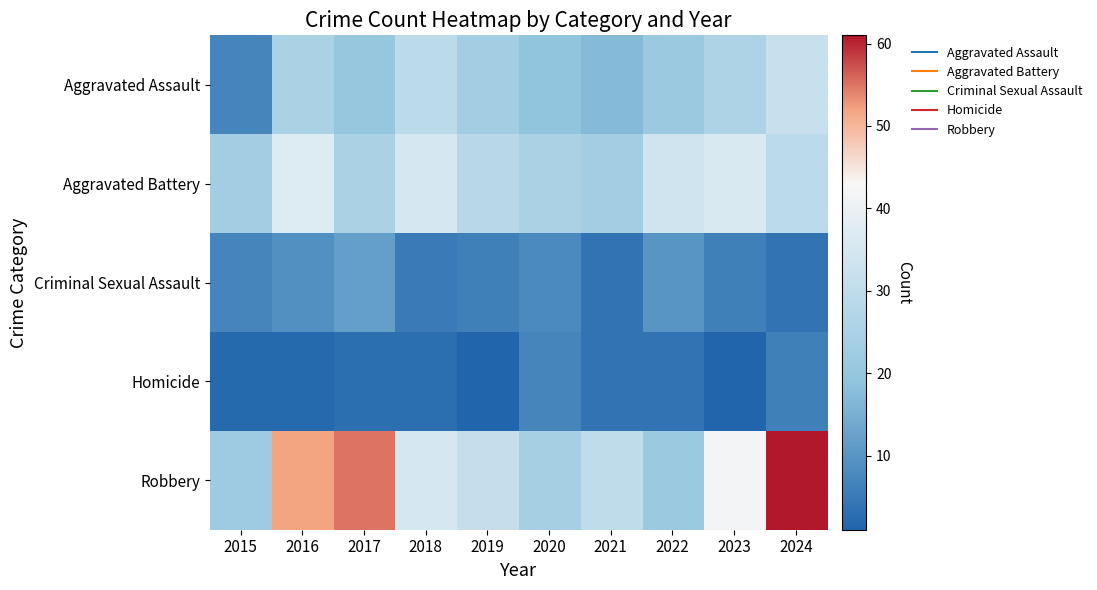

Which series has the largest total across all categories?

Robbery